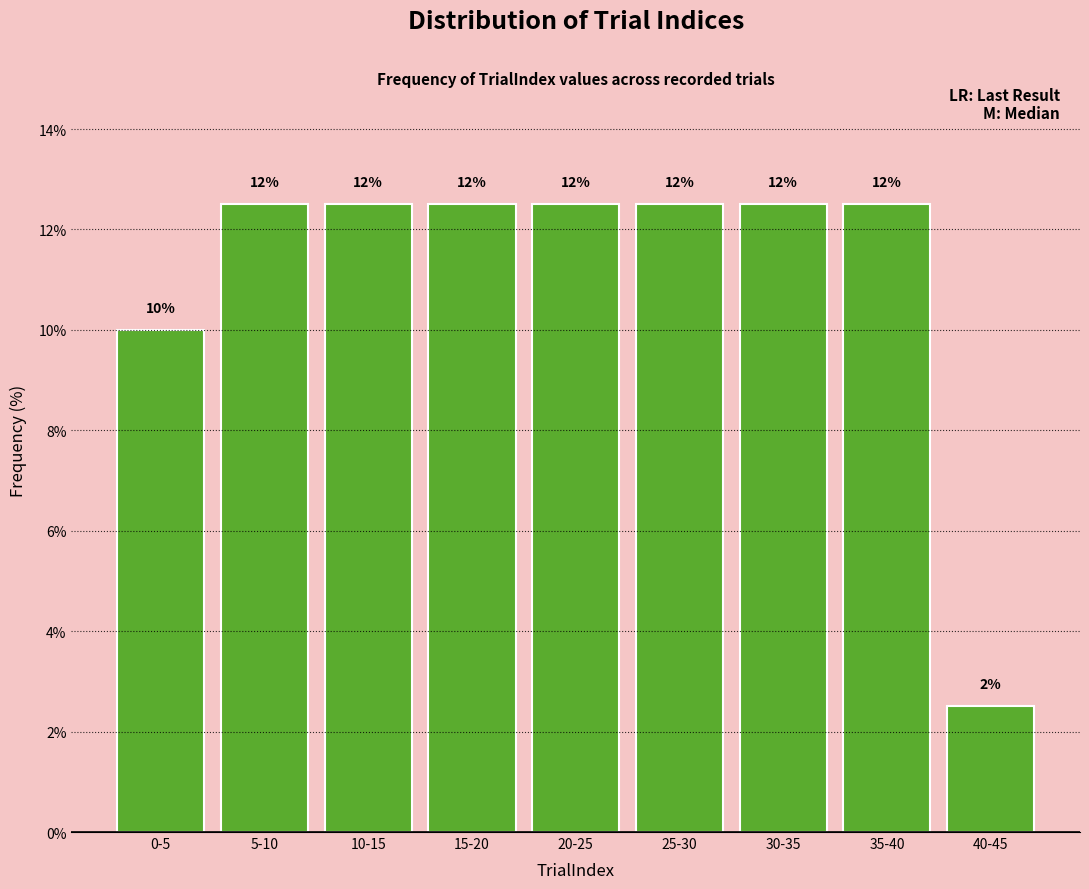

How many bars are there in total?

9